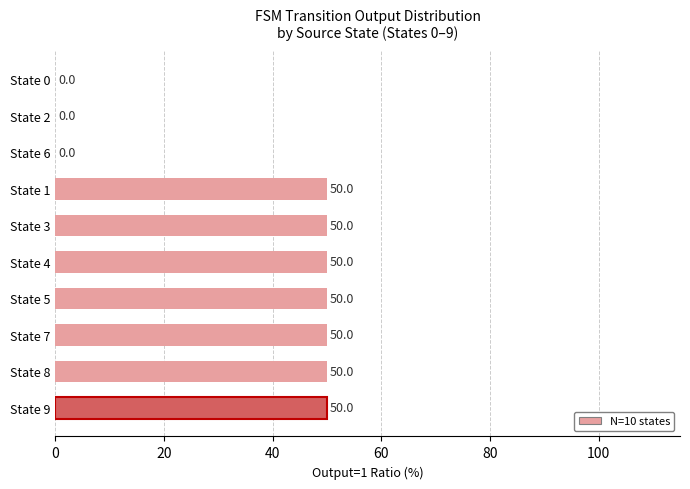

Reading bottom to top, extract all data points from this chart.

State 9=50	State 8=50	State 7=50	State 5=50	State 4=50	State 3=50	State 1=50	State 6=0	State 2=0	State 0=0